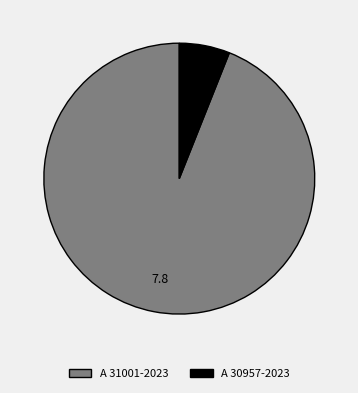

Rank the categories by value from highest to lowest.

A 31001-2023, A 30957-2023